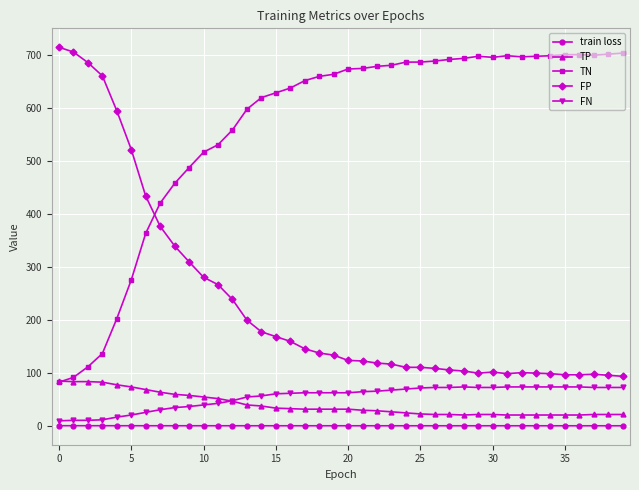

Is this an area chart (filled region under the line)?

No